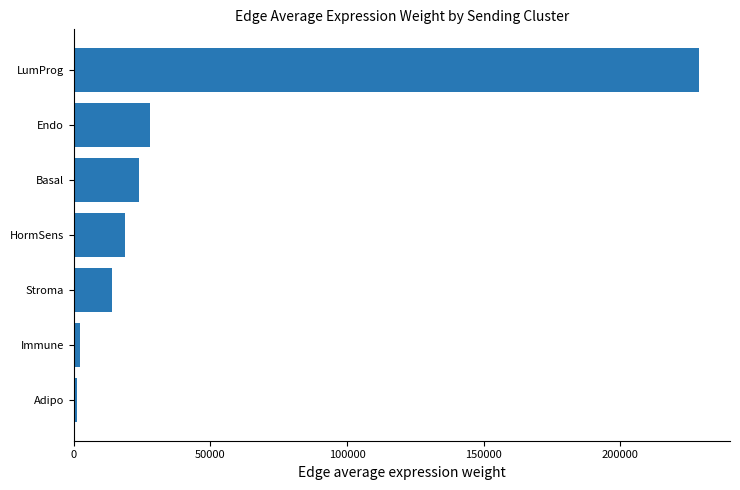

Approximately how many times larger is the value at Endo compared to Basal?

1.2